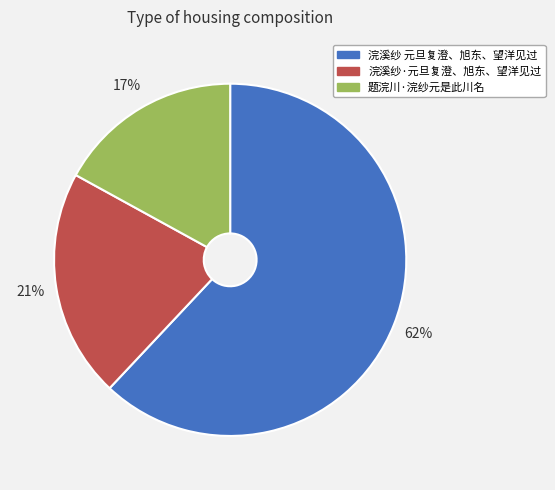

How many segments does this pie chart have?

3